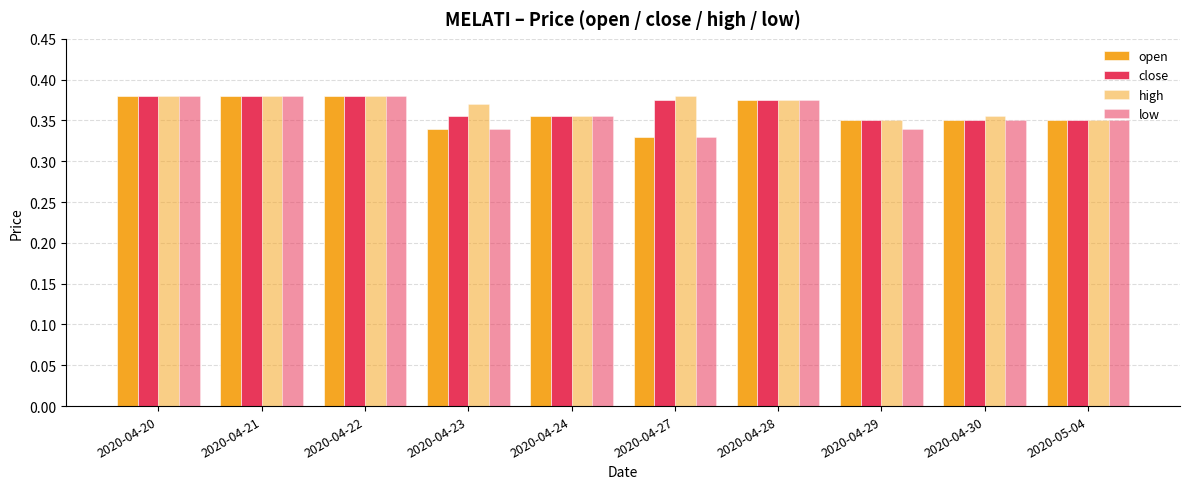

How many bars are there in total?

40